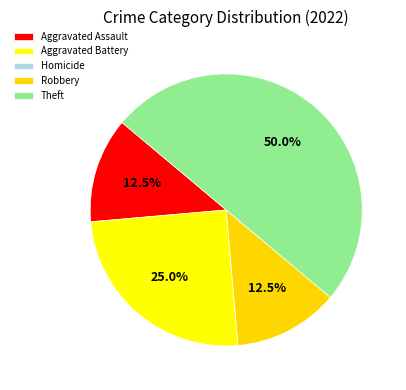

Does any single category account for the majority?

No